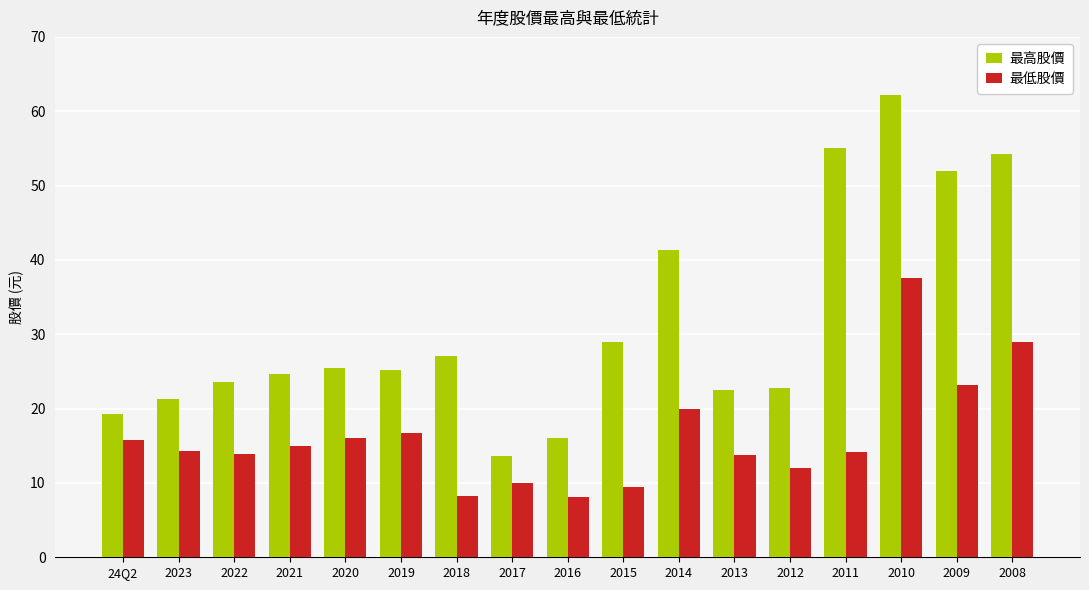

True or false: 最高股價 has a value of 27.7 at 2016.

False